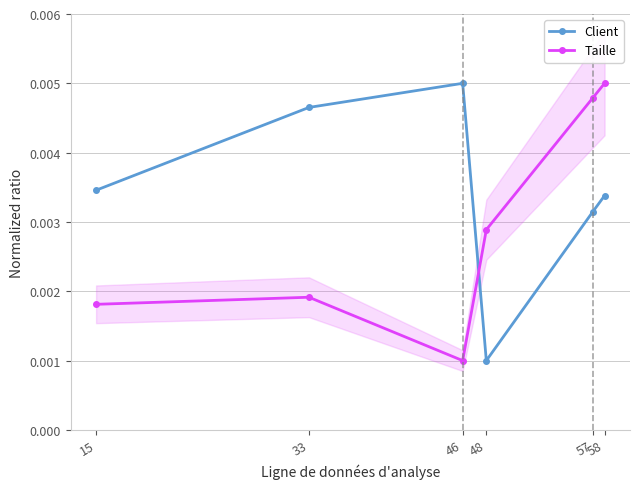

Rank the series at 15 from highest to lowest value.

Client, Taille